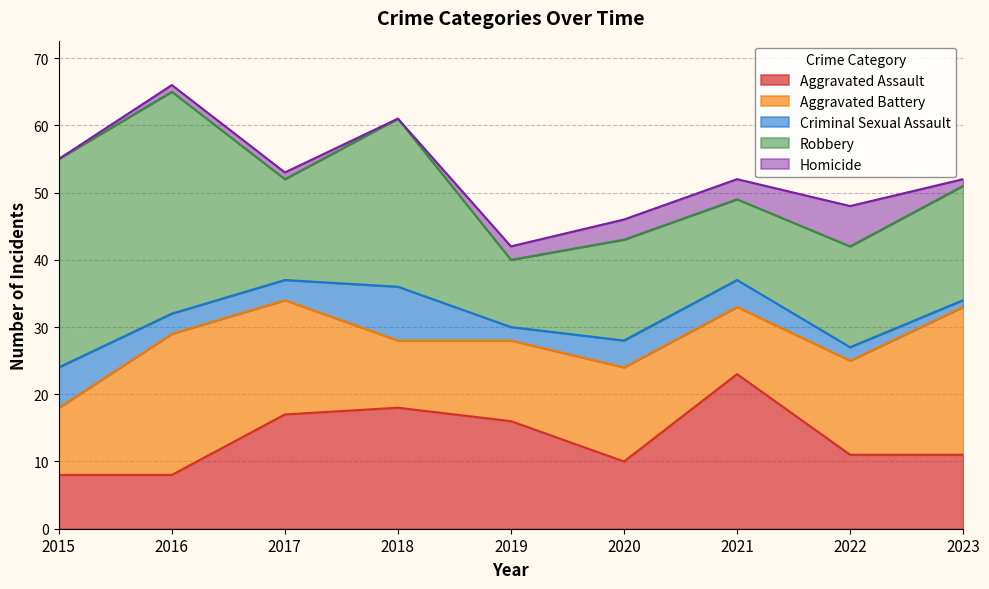

What is the sum of the Criminal Sexual Assault values at 2018 and 2015?

14